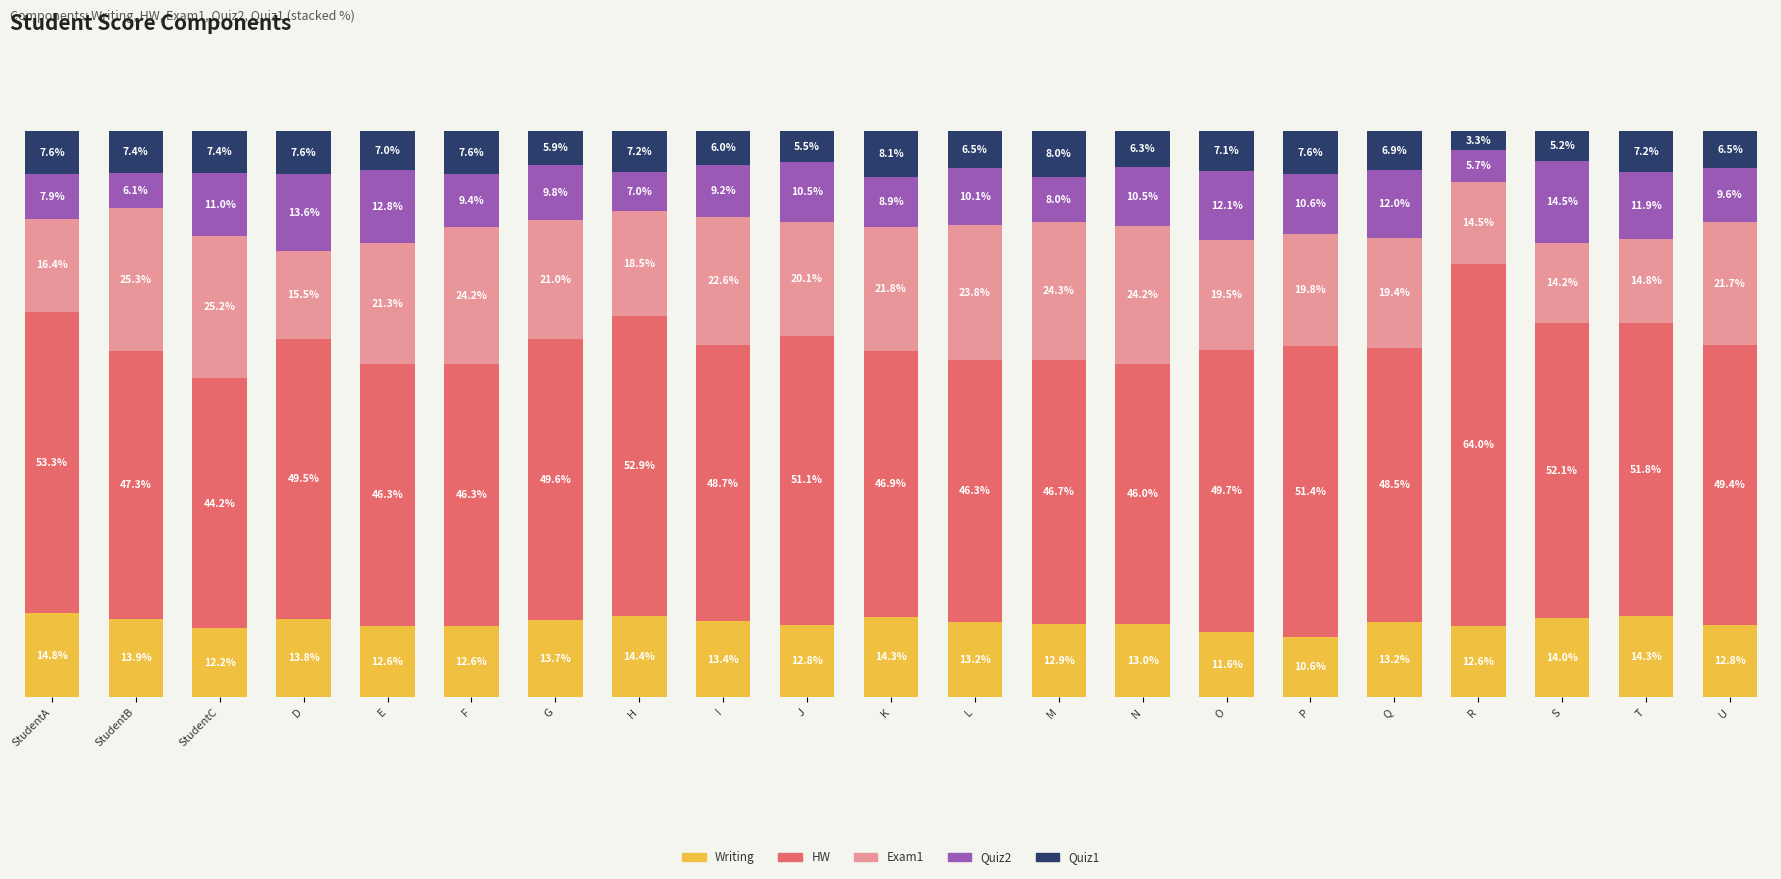

Are the bars grouped side by side (vs. stacked)?

No